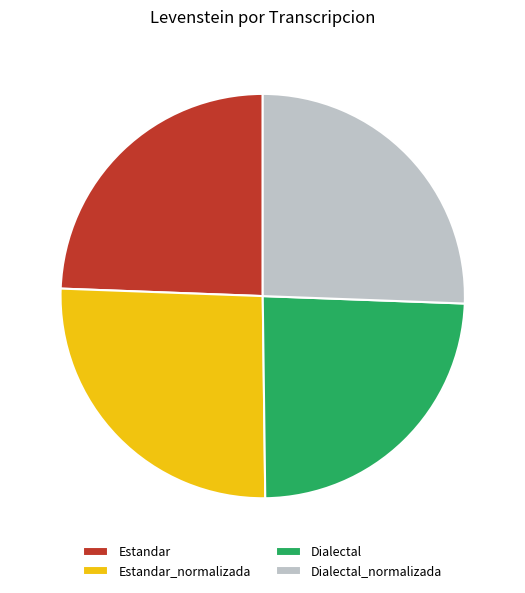

Combined, do Dialectal_normalizada and Estandar_normalizada account for over 50%?

Yes